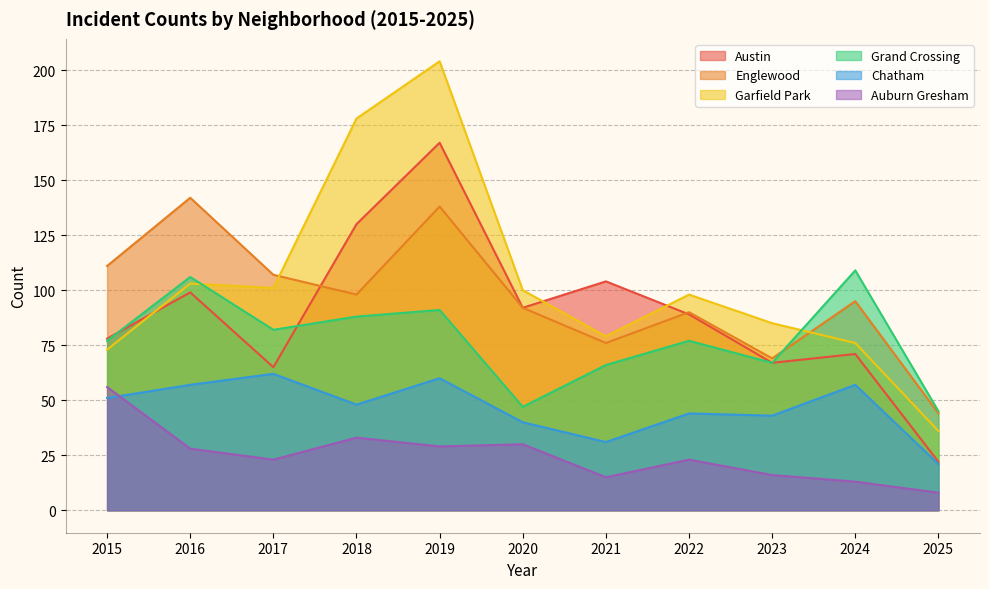

Is it true that Auburn Gresham equals 15 at 2021?

True